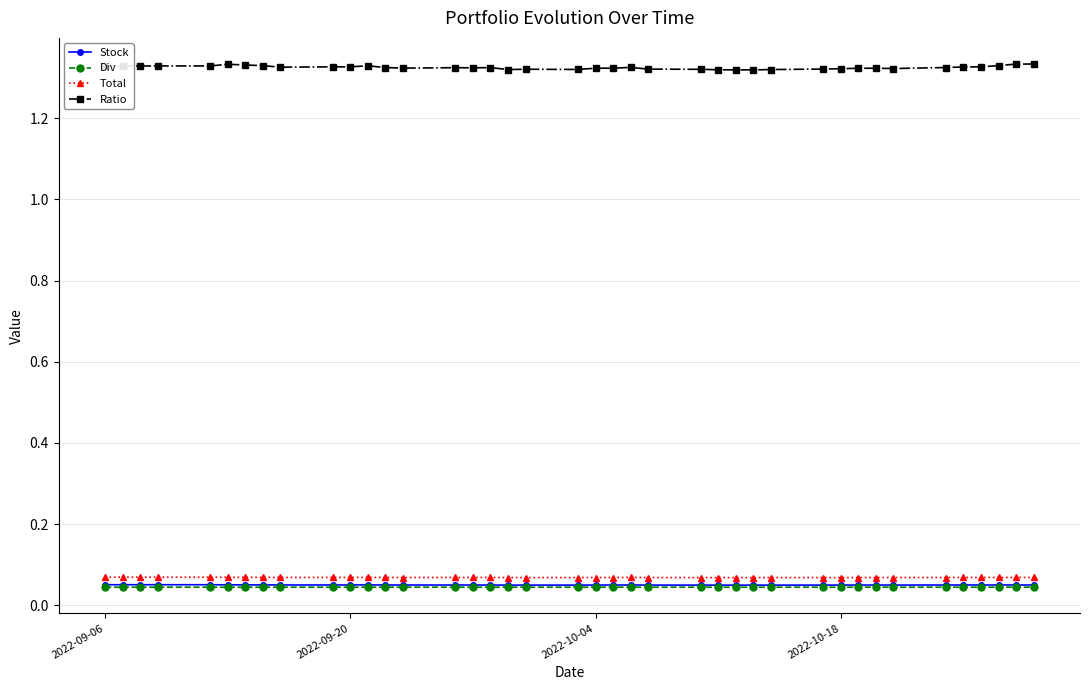

At how many categories does at least one series exceed 0?

40